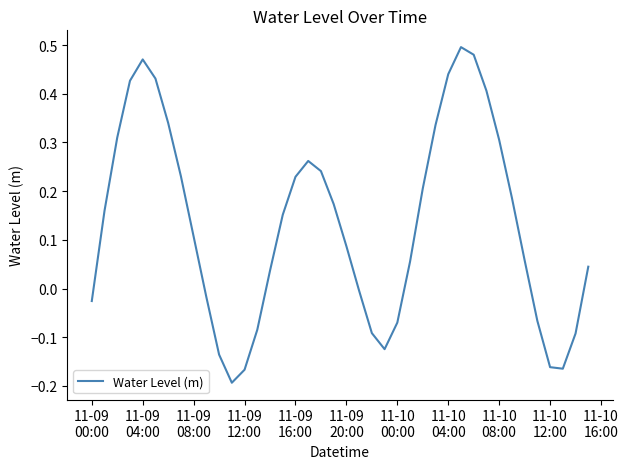

How many lines are shown in the chart?

1